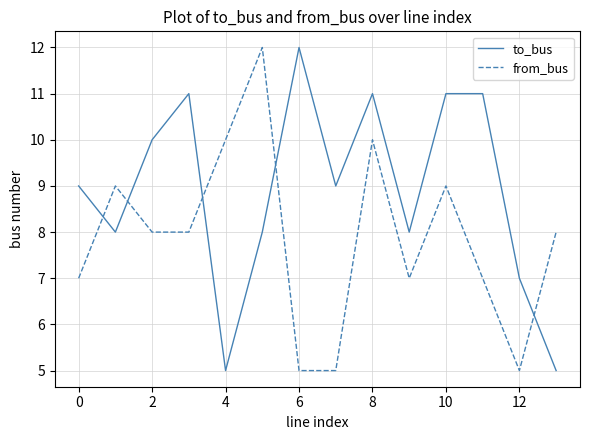

Is this an area chart (filled region under the line)?

No